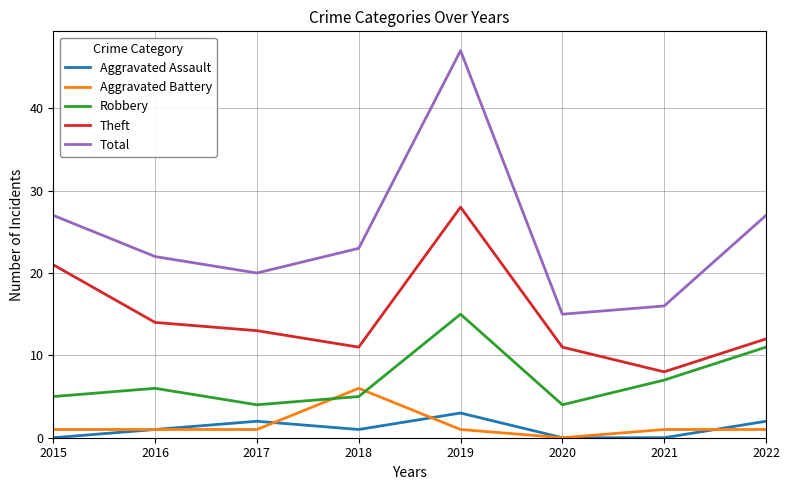

What are all the series names shown in the legend?

Aggravated Assault, Aggravated Battery, Robbery, Theft, Total